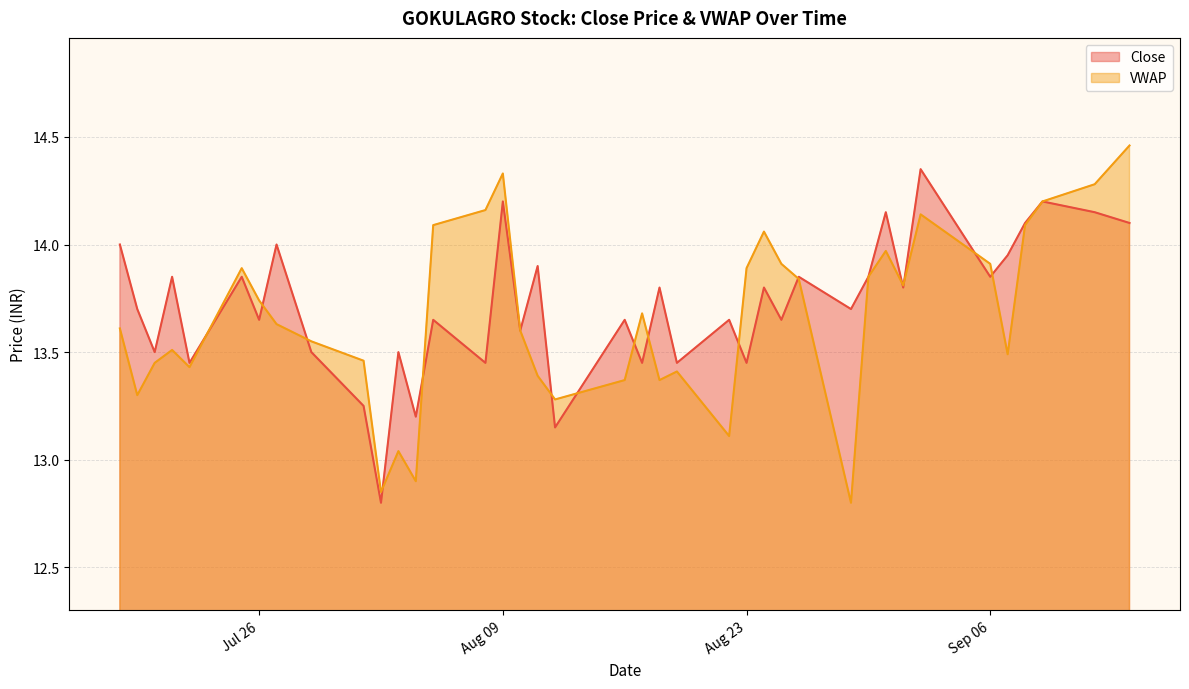

The value of VWAP at 2016-08-05 is 14.1. True or false?

True